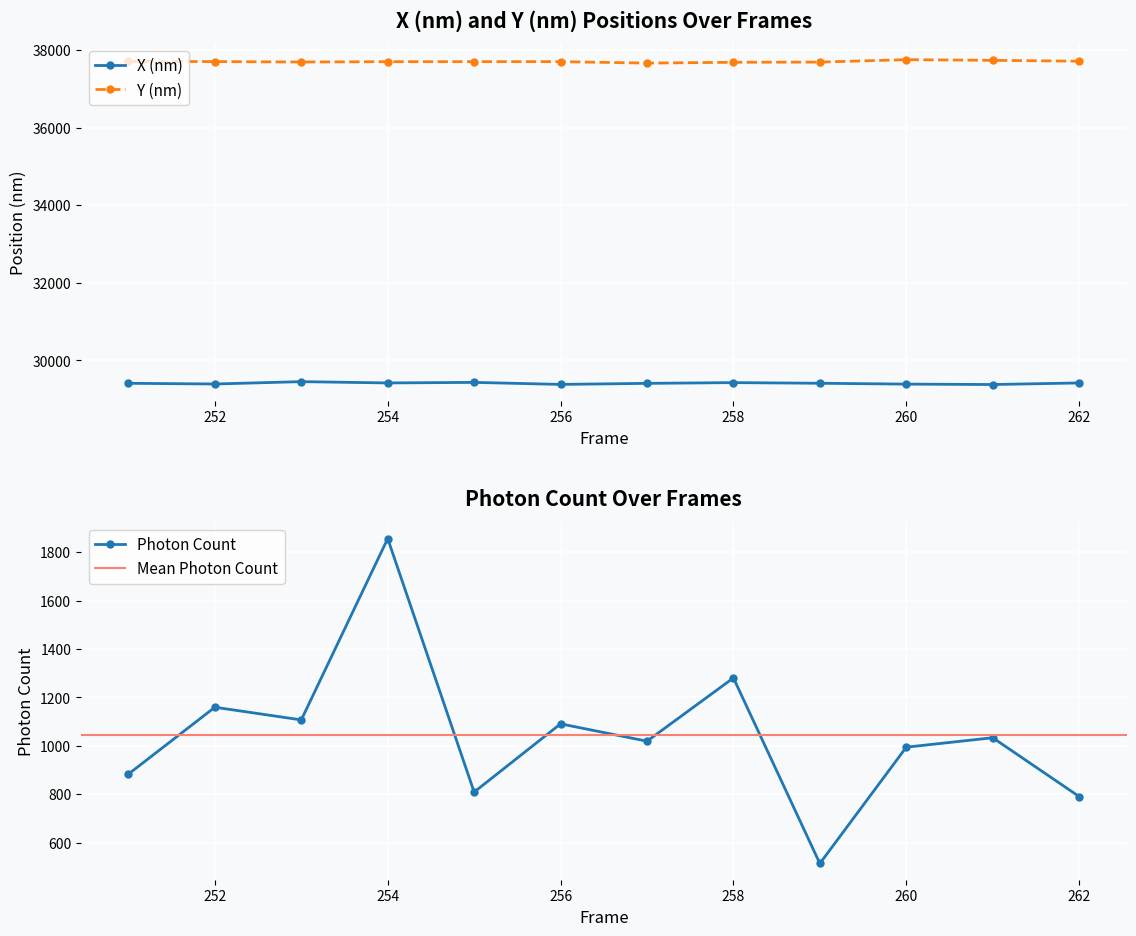

True or false: Y (nm) and X (nm) intersect in this chart.

False